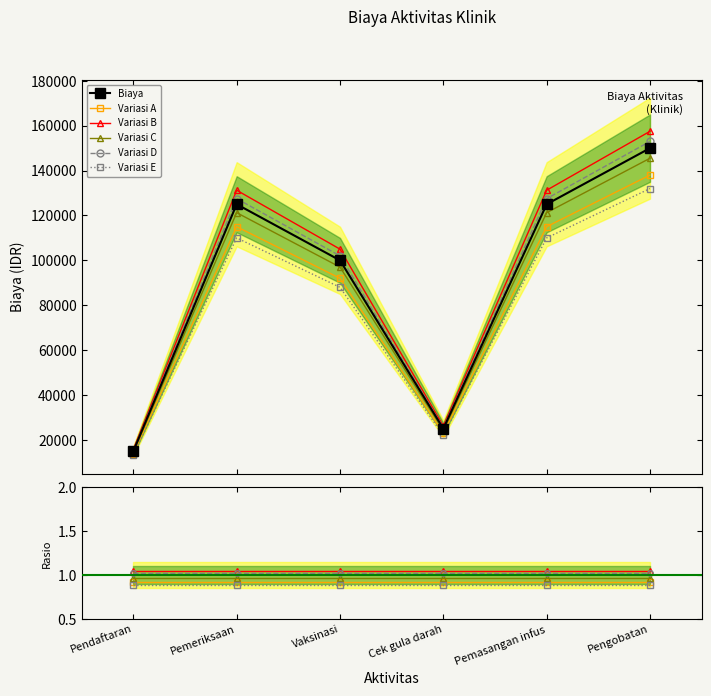

True or false: the data has more than 2 interior local peaks.

False